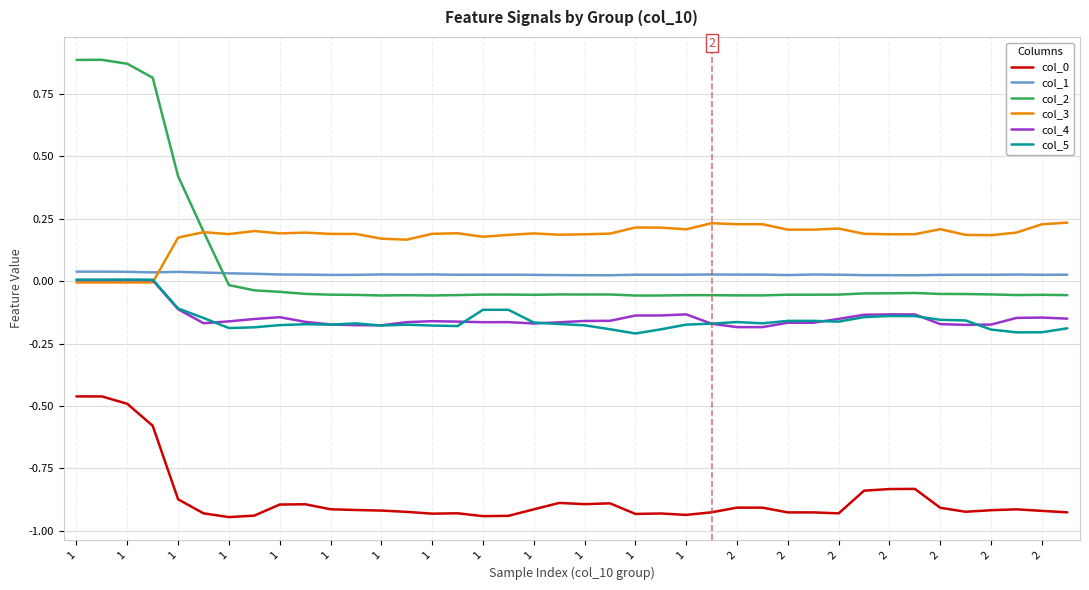

What is the sum of all col_3 values?

7.1